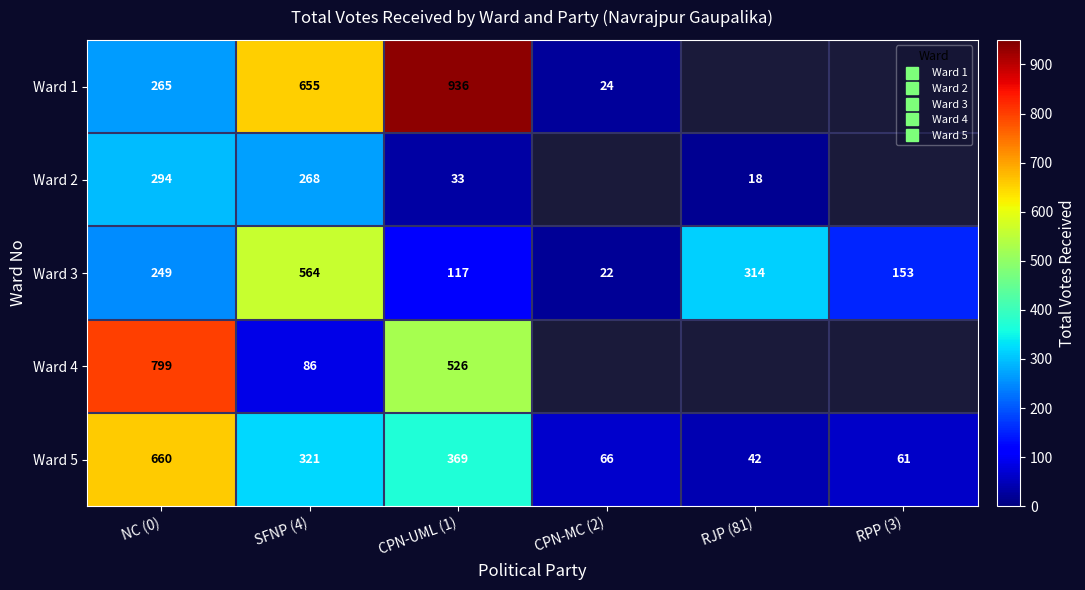

Rank the series at SFNP (4) from lowest to highest value.

Ward 4, Ward 2, Ward 5, Ward 3, Ward 1